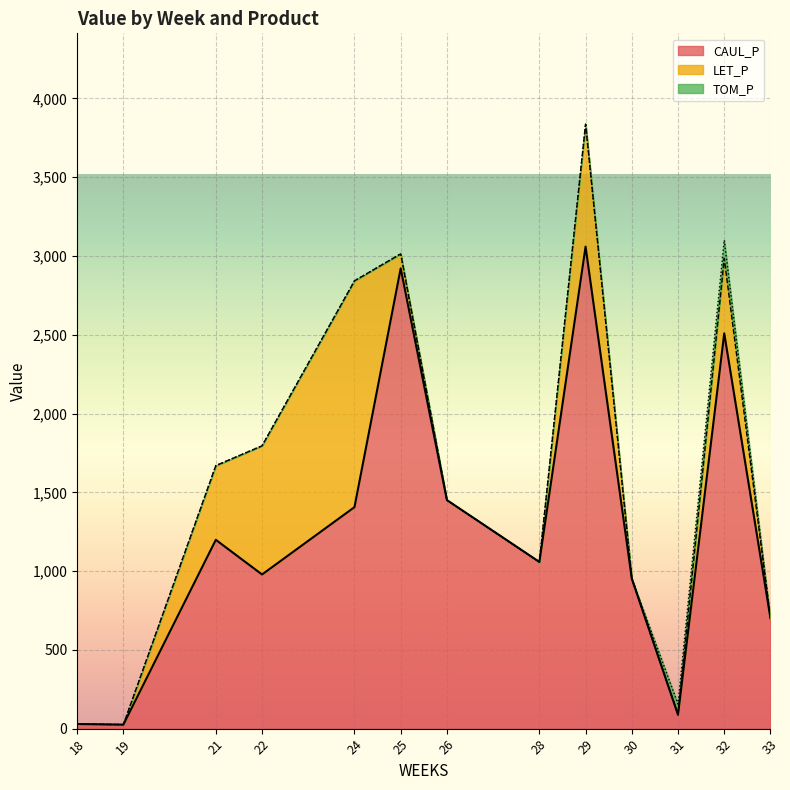

What is the sum of all CAUL_P values?

16376.6